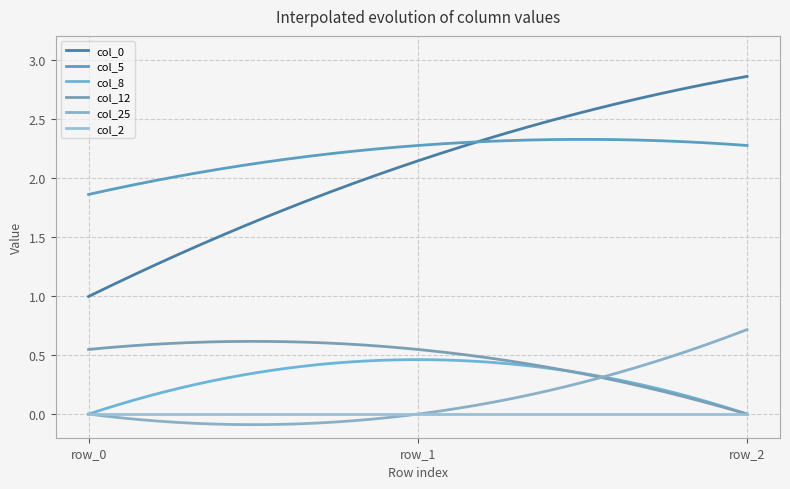

What is the value of the col_0 point at the 2nd from the left?

2.1